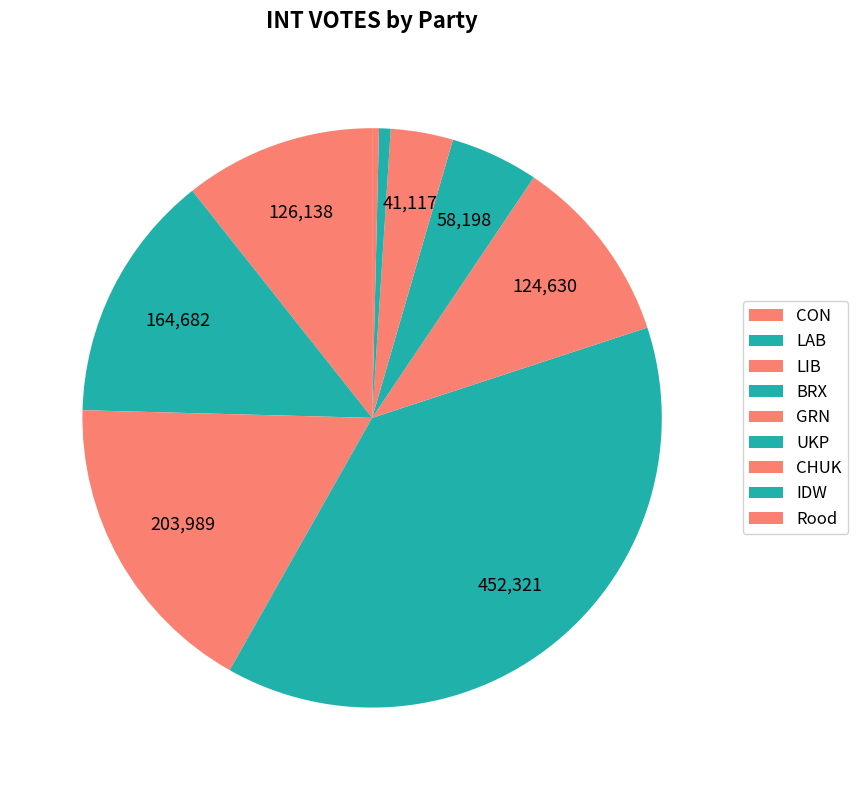

Rank the categories by value from lowest to highest.

Rood, IDW, CHUK, UKP, GRN, CON, LAB, LIB, BRX